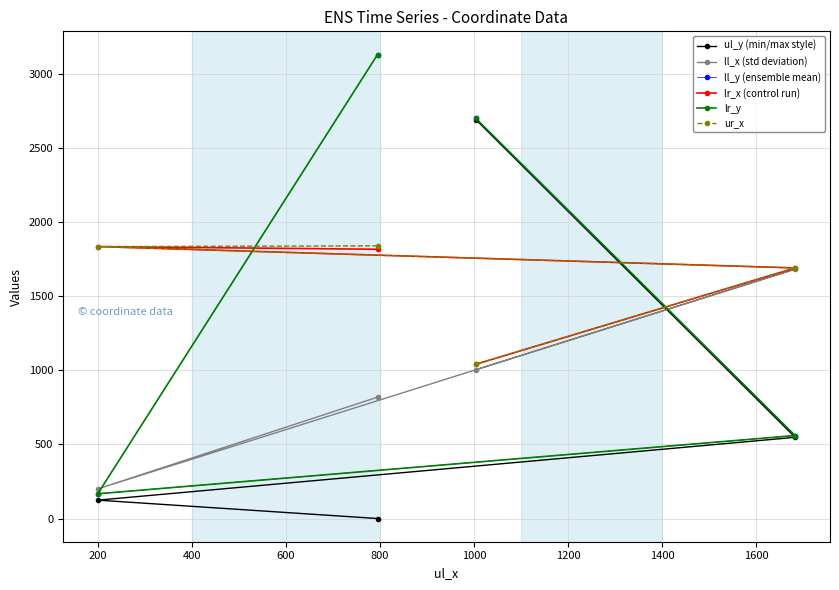

What is the spread (max minus min) of values at 200?

1711